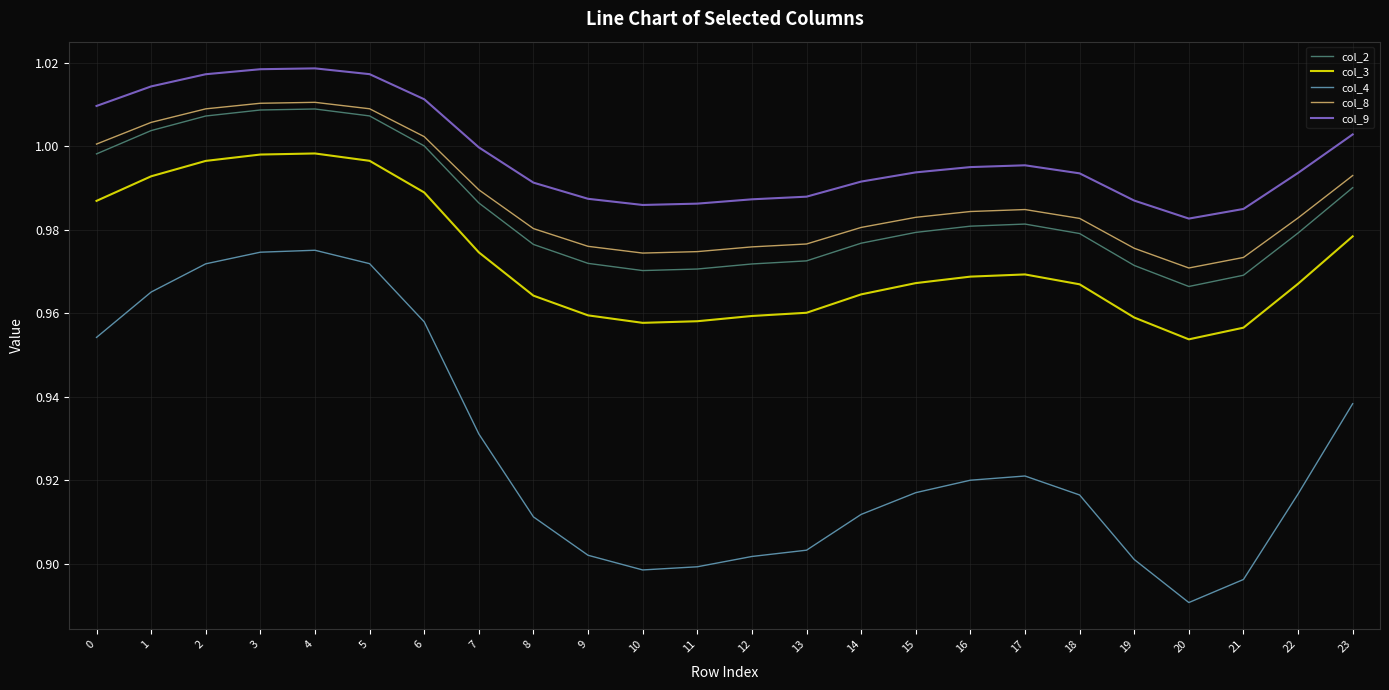

Between 4 and 15, which series saw the biggest shift?

col_4